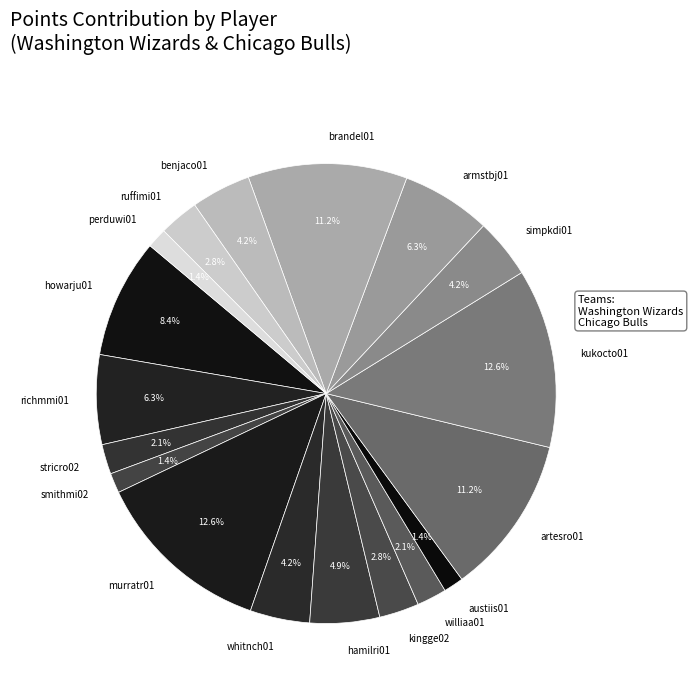

To the nearest percent, what is the difference between the howarju01 and williaa01 slice percentages?

6%